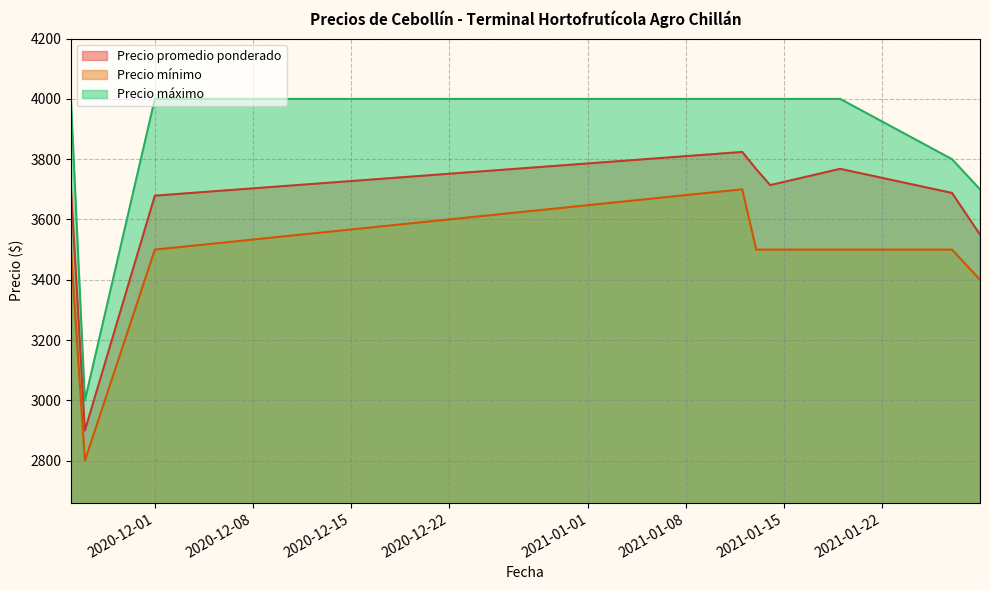

Reading left to right, extract all data points from this chart.

Precio promedio ponderado: 3709	2900	3679	3824	3767	3714	3768	3688	3550
Precio mínimo: 3500	2800	3500	3700	3500	3500	3500	3500	3400
Precio máximo: 4000	3000	4000	4000	4000	4000	4000	3800	3700